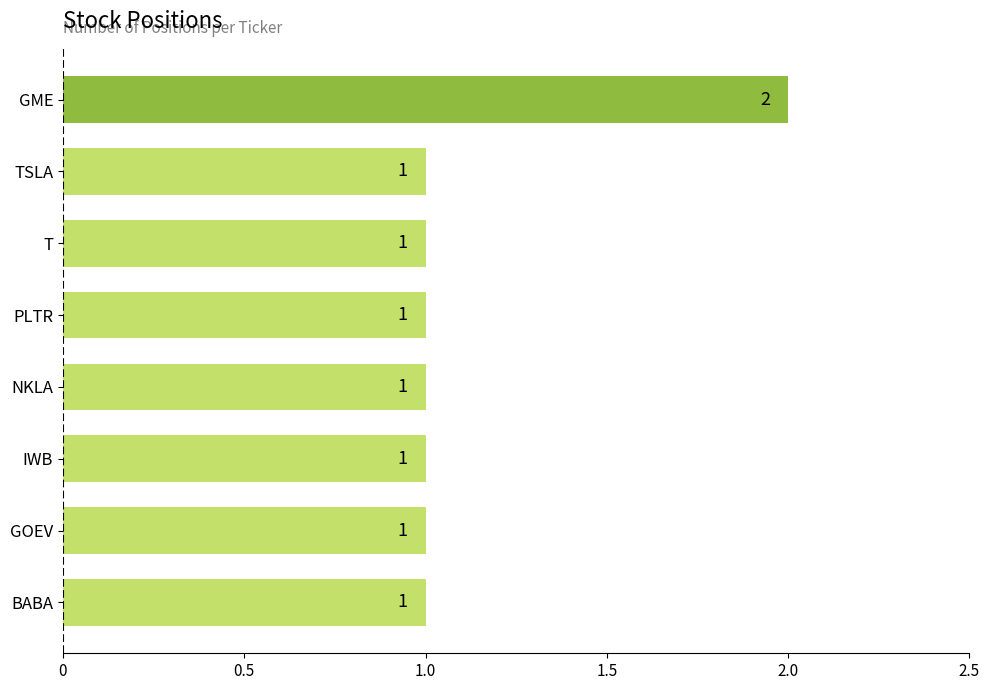

What is the sum of the values at GOEV and GME?

3